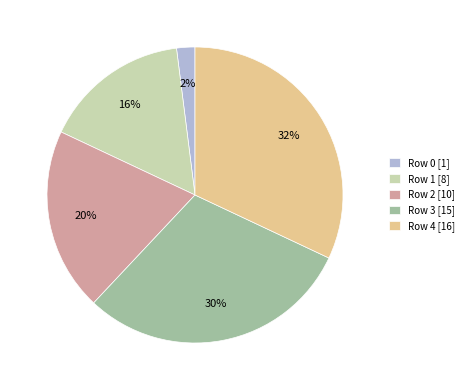

Rank the categories by value from highest to lowest.

Row 4, Row 3, Row 2, Row 1, Row 0